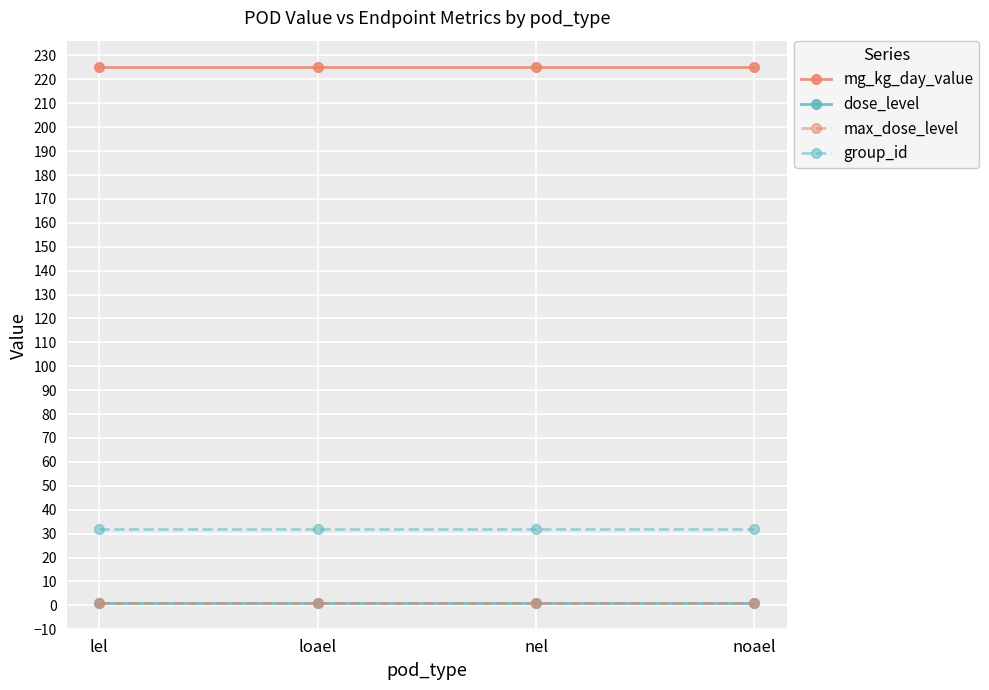

Is this an area chart (filled region under the line)?

No